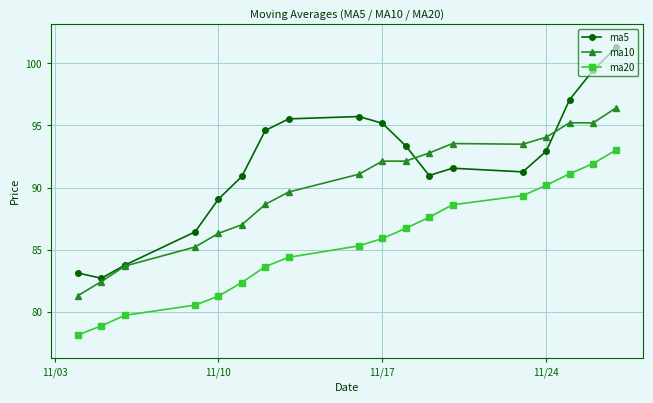

List the series in order of their overall mean, highest first.

ma5, ma10, ma20